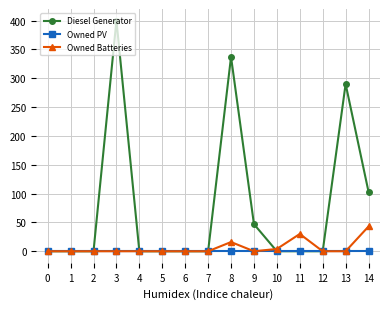

What is the maximum value for Diesel Generator?

400